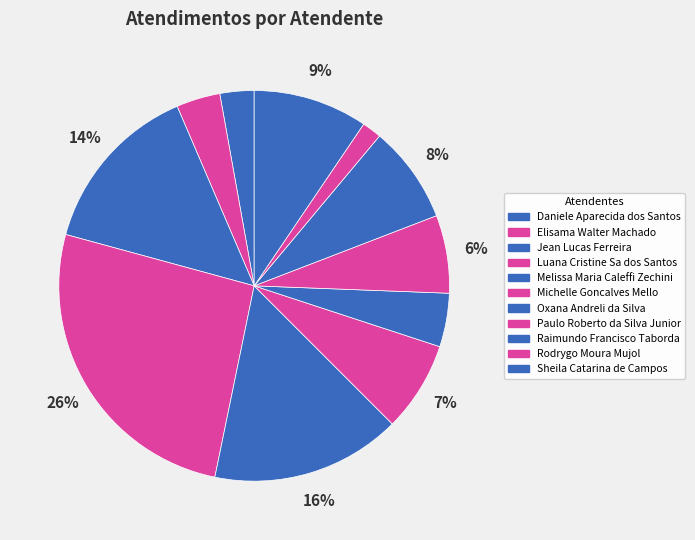

To the nearest percent, what portion does Jean Lucas Ferreira represent?

14%